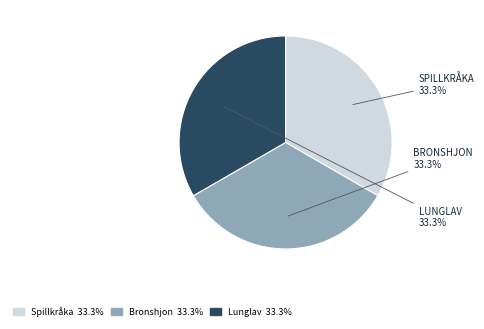

To the nearest percent, what is the average slice percentage?

33%